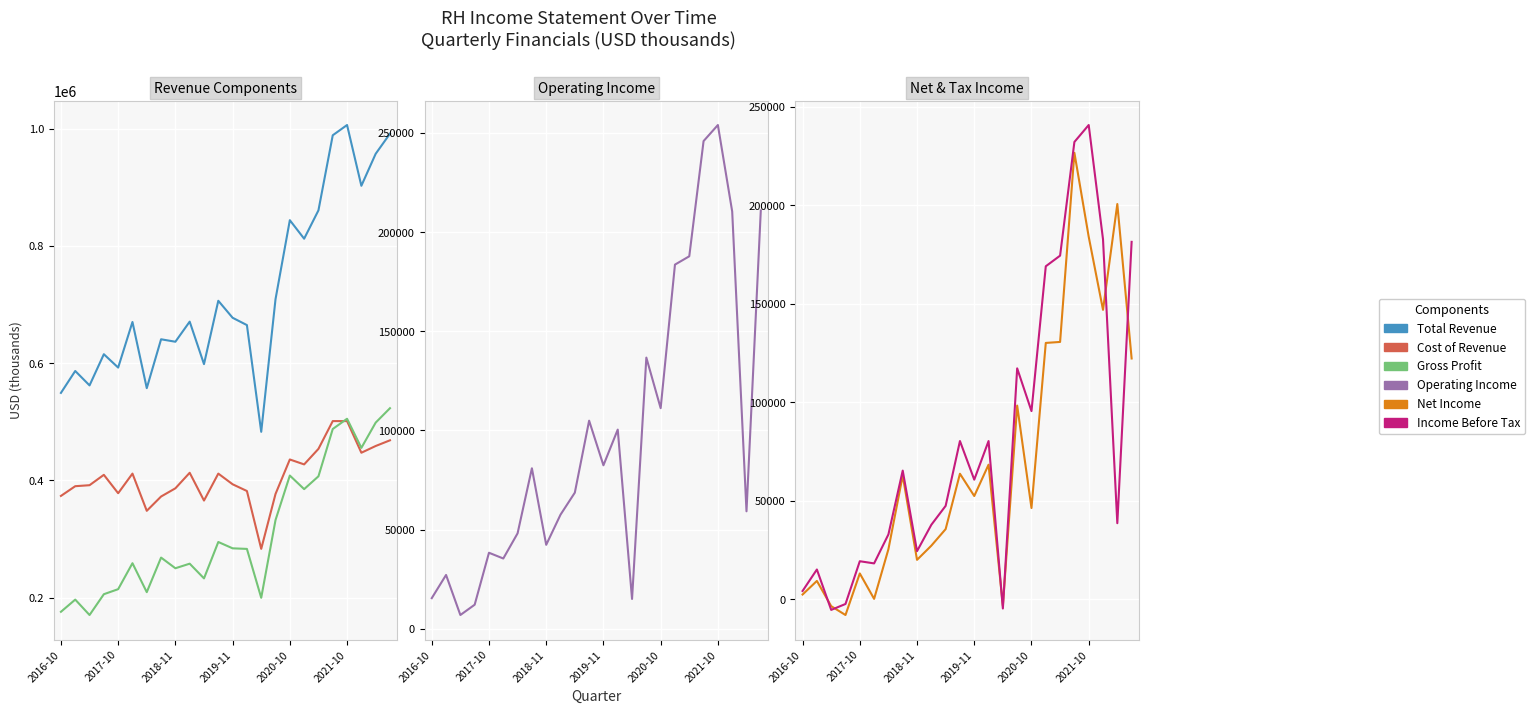

Which series has the largest total across all categories?

Total Revenue